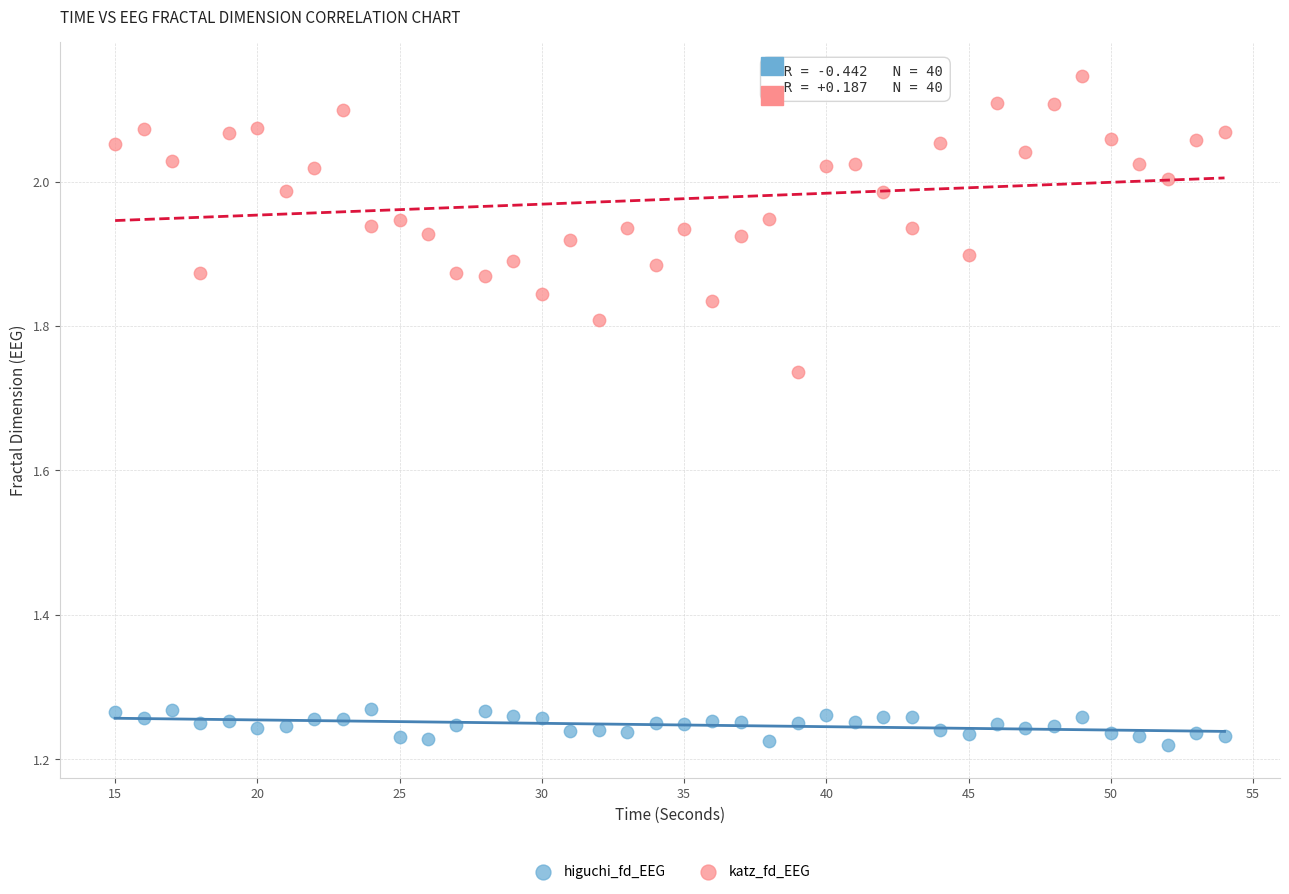

Which series reaches the minimum Y coordinate?

higuchi_fd_EEG